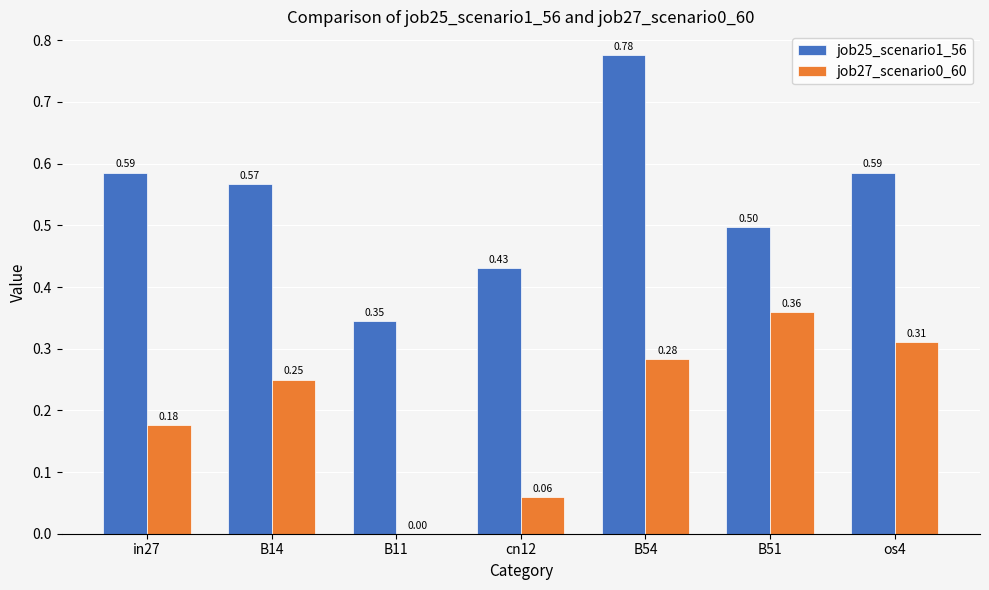

What is the sum of the job25_scenario1_56 values at cn12 and B51?

0.9